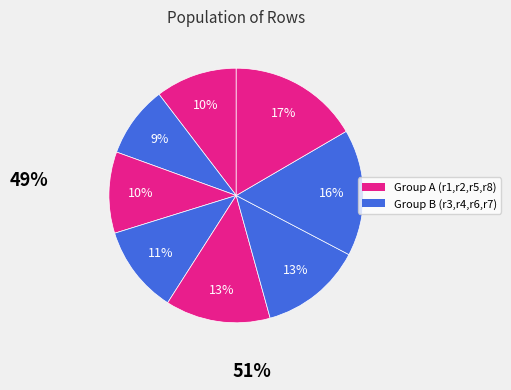

How many slices are in this pie chart?

8